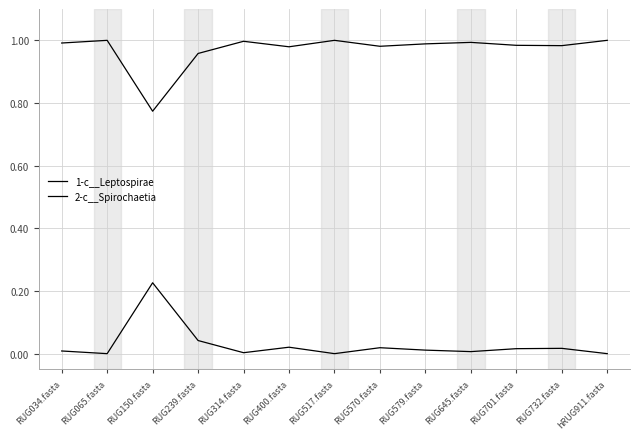

At which category does the chart reach its minimum across all series?

hRUG911.fasta